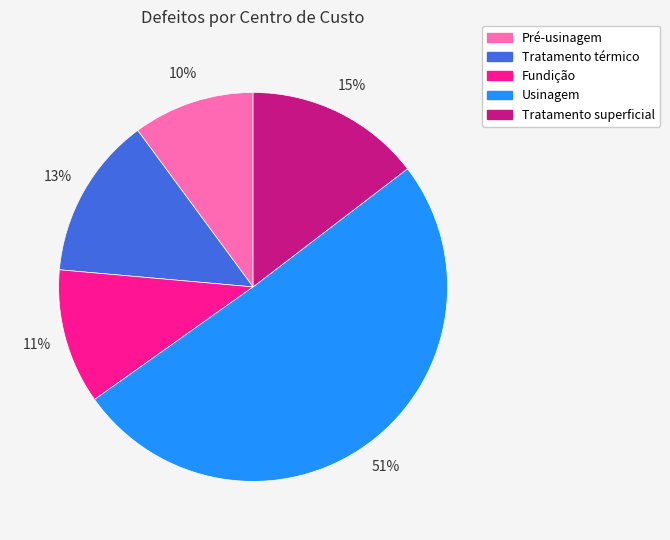

Is the sum of Tratamento superficial and Pré-usinagem greater than half?

No